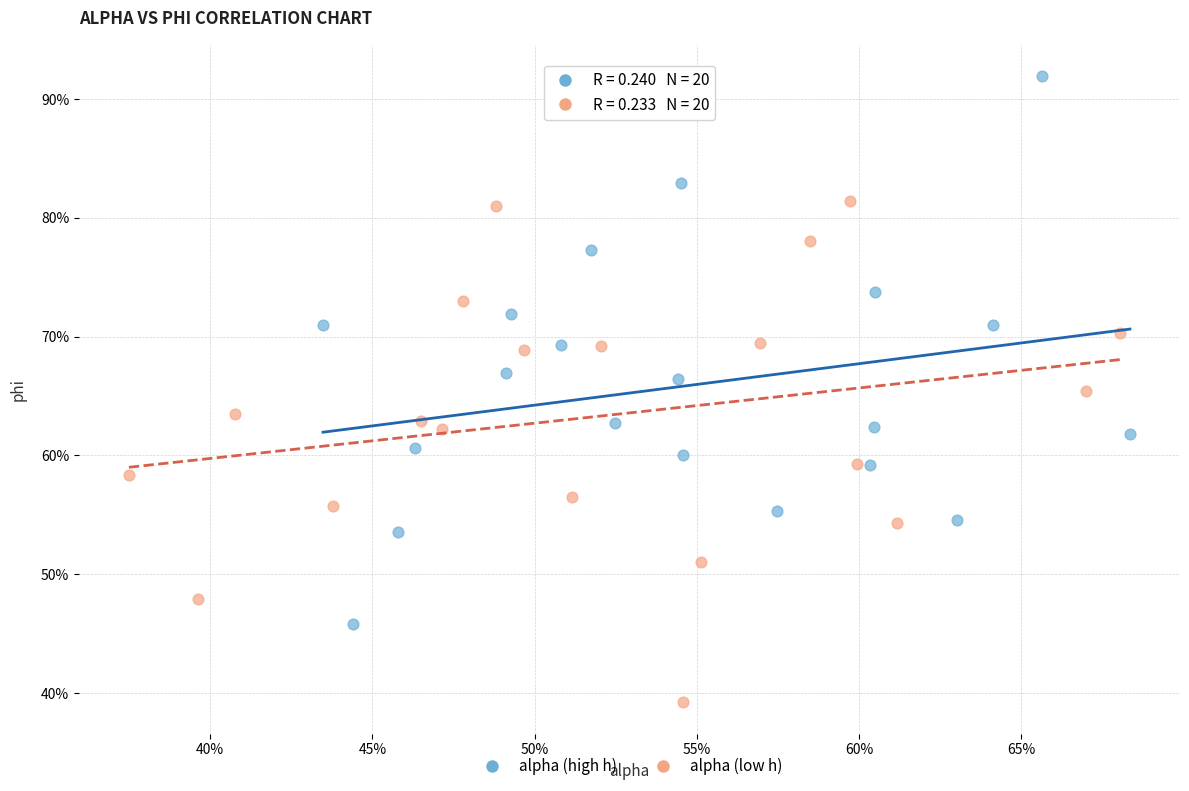

What are all the series names shown in the legend?

alpha (high h), alpha (low h)